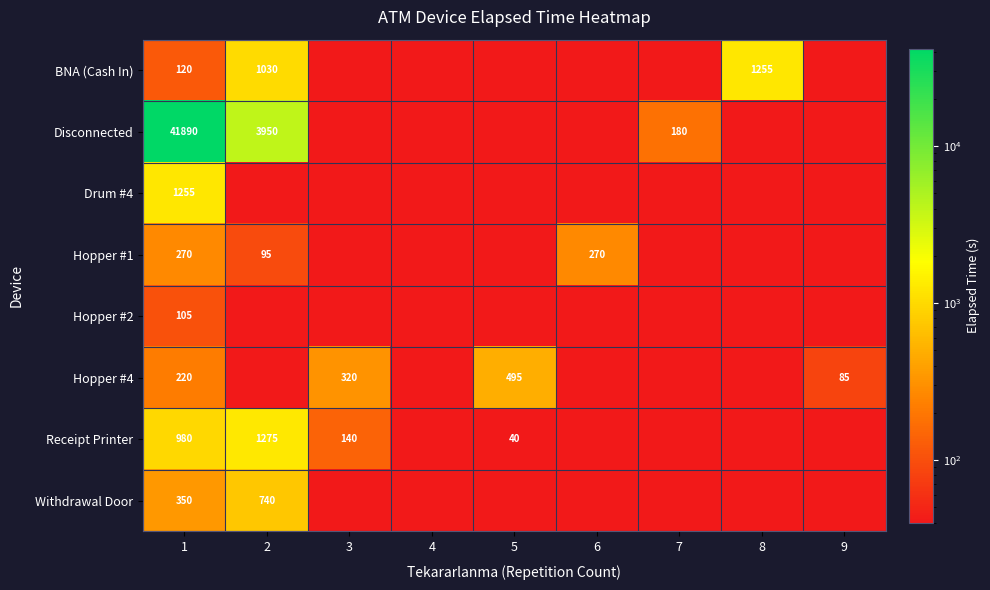

What is the sum of the Hopper #4 values at 5 and 1?

715